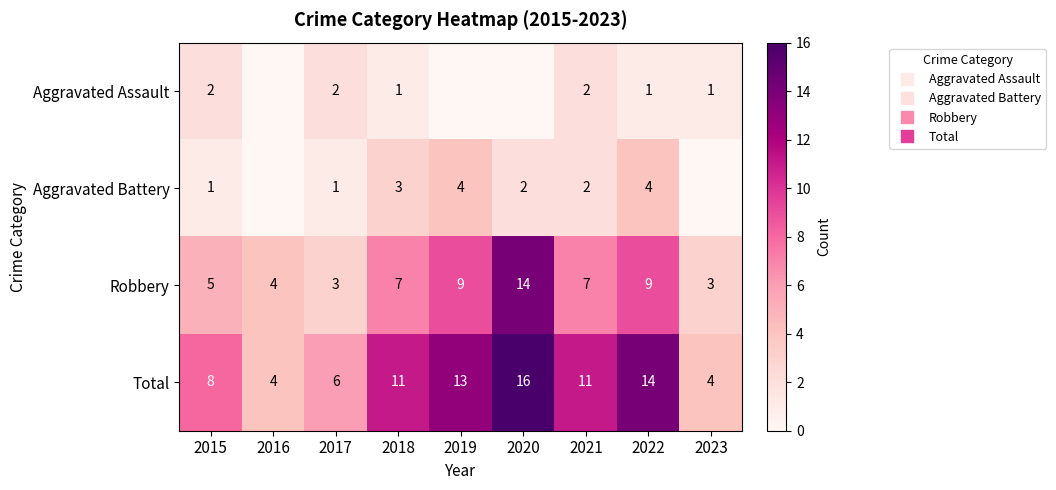

At 2017, list the series in order from largest to smallest.

Total, Robbery, Aggravated Assault, Aggravated Battery